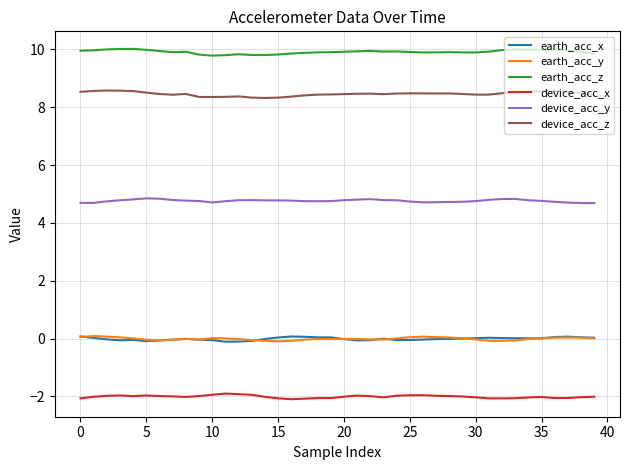

What is the smallest value displayed?

-2.1